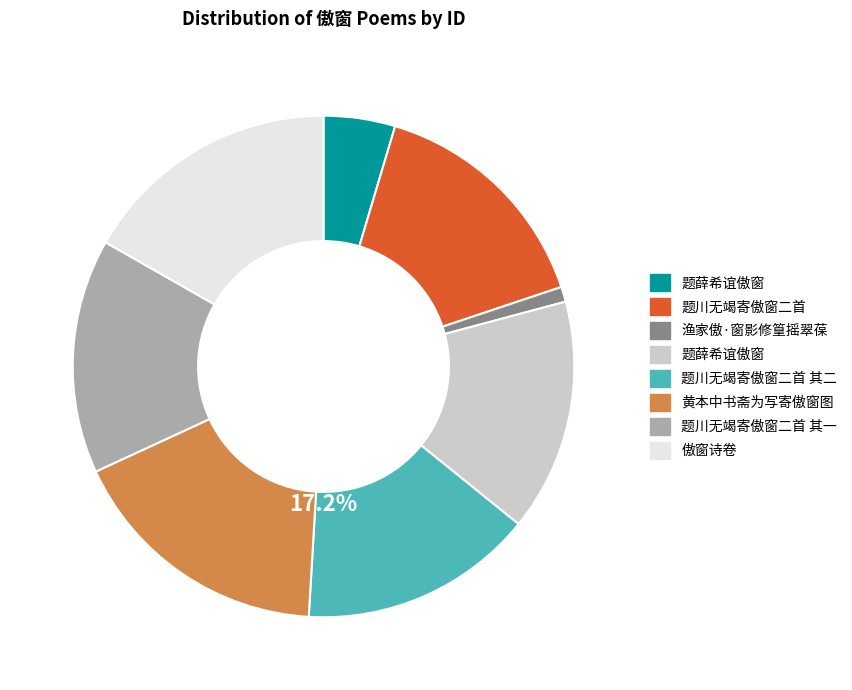

Between 黄本中书斋为写寄傲窗图 and 题薛希谊傲窗, which is larger?

黄本中书斋为写寄傲窗图